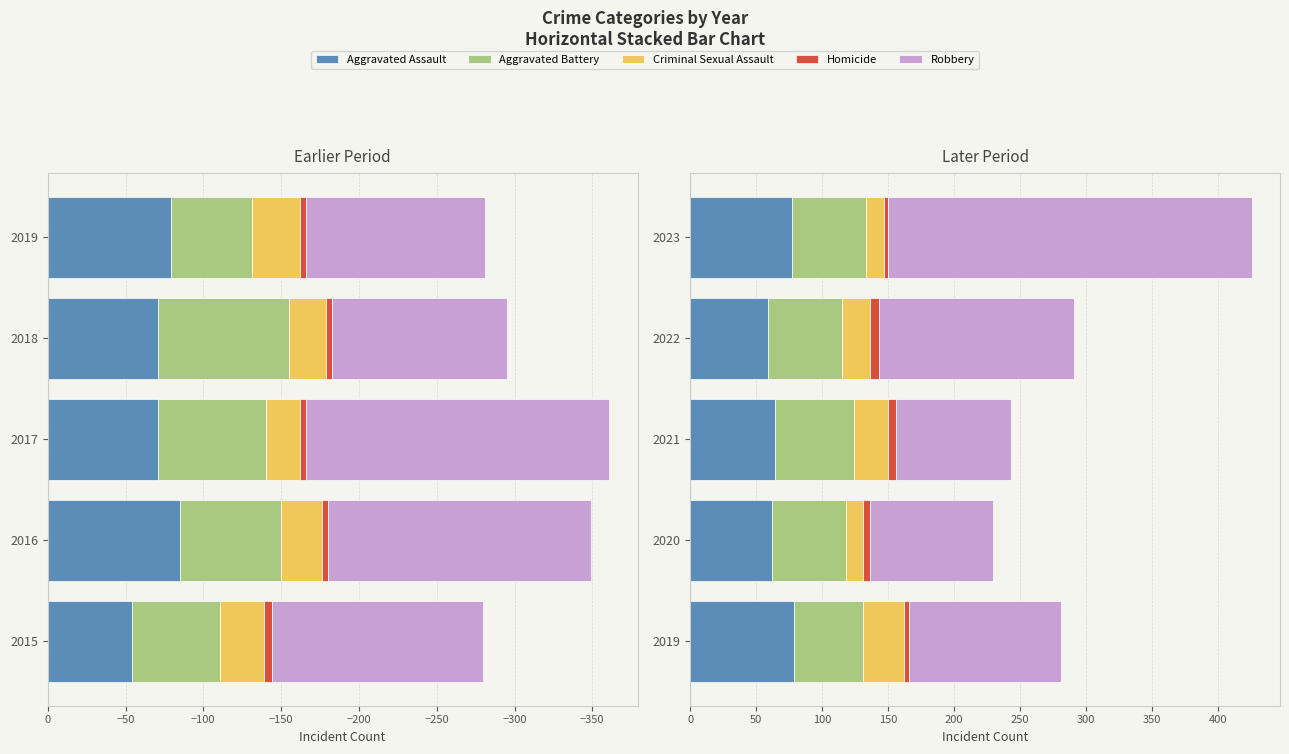

Count the Aggravated Battery values in the range 56 to 57.

3